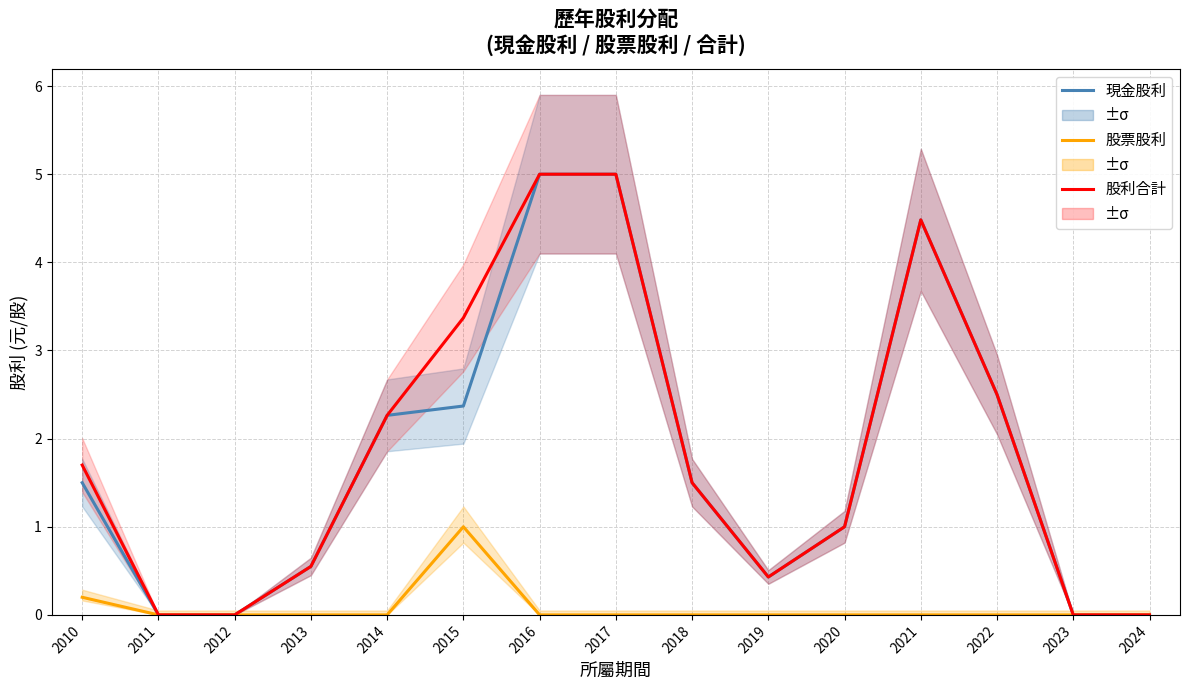

How many interior local valleys does the 現金股利 series have?

1